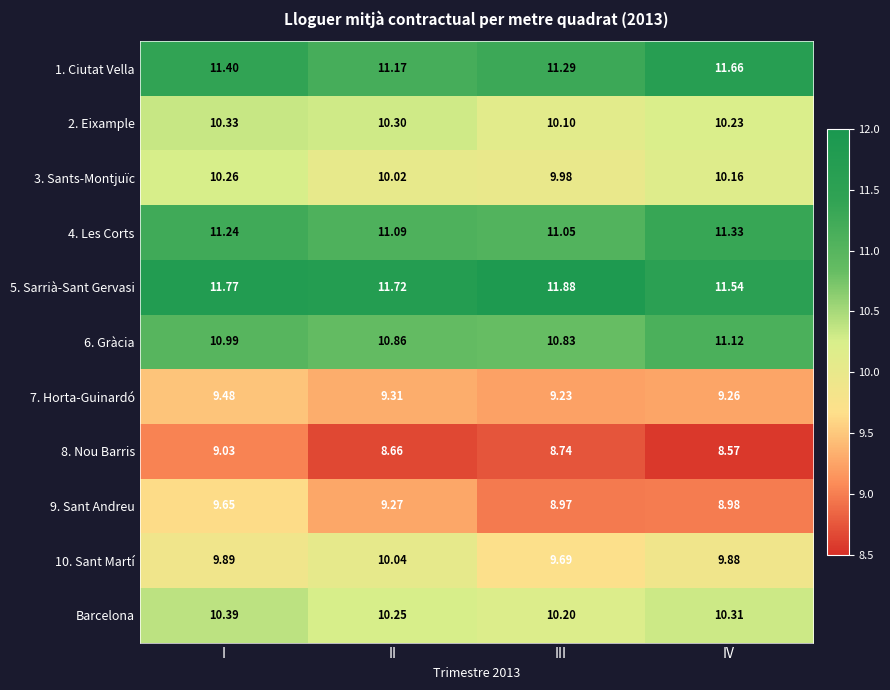

At which category is the sum across all series the highest?

I